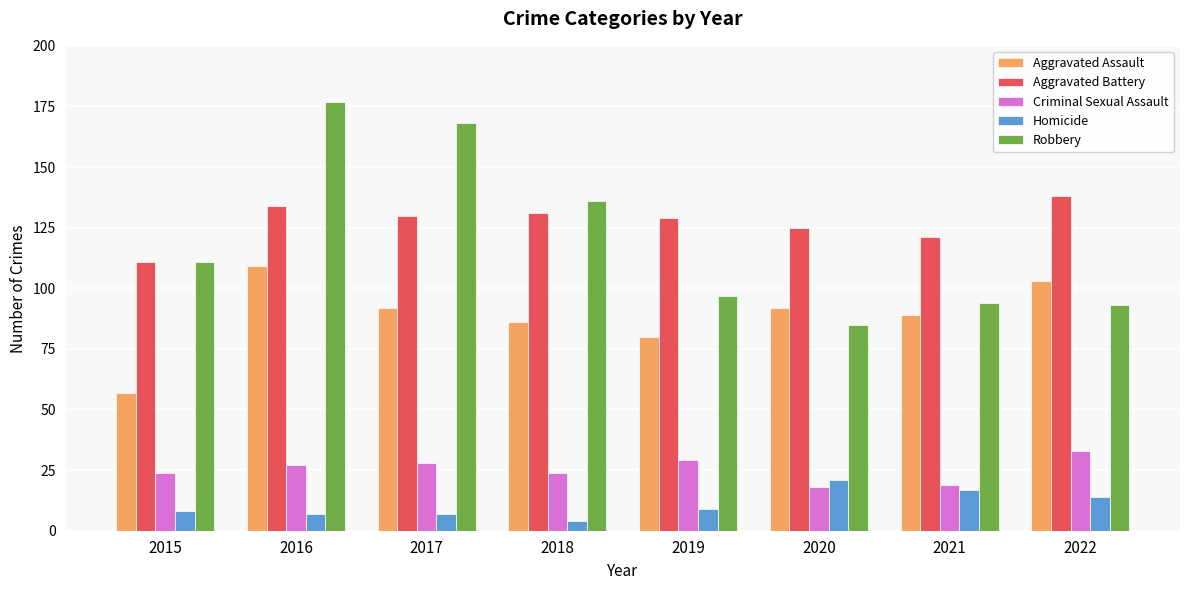

Where does the Aggravated Battery series first go above 130?

2016